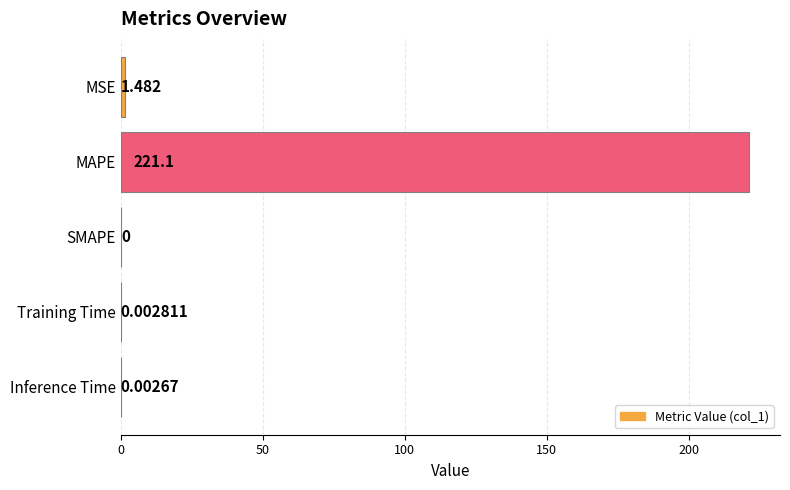

What is the sum of all values?

222.6